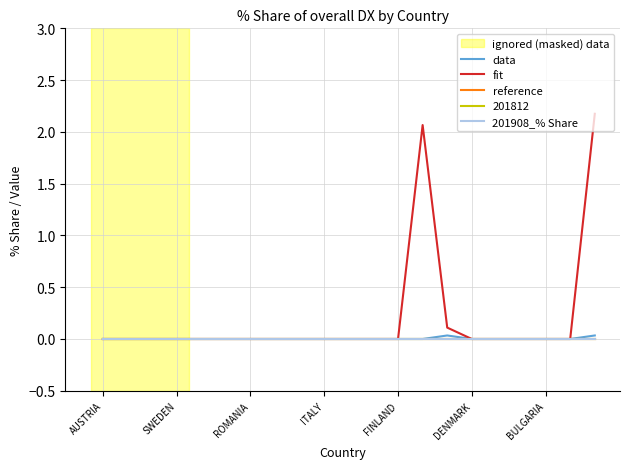

True or false: fit has more than 2 points higher than both neighbors.

False